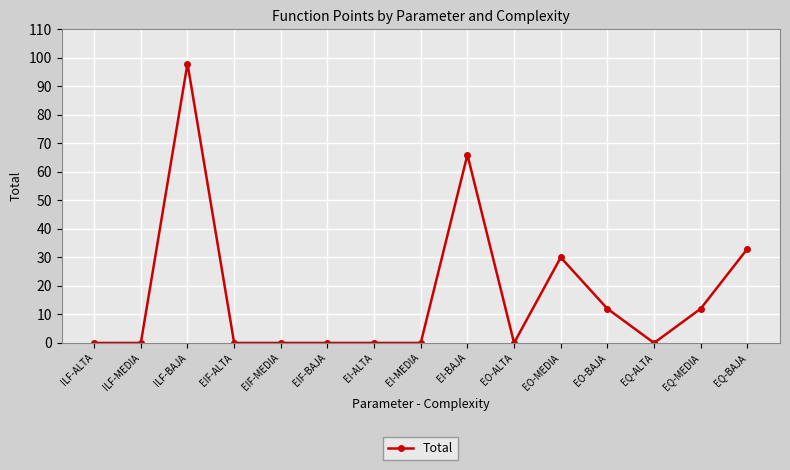

At which label is the value closest to 49?

EQ-BAJA